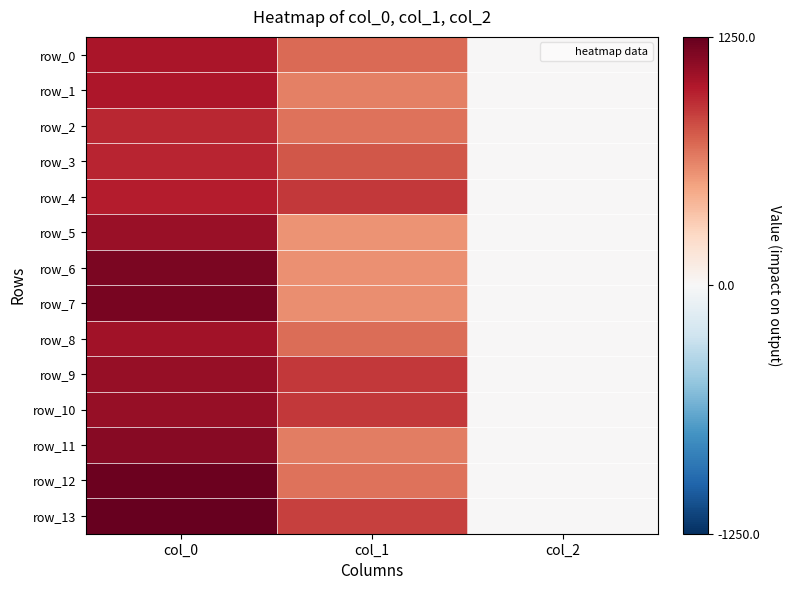

What is the greatest value displayed?

1250.0